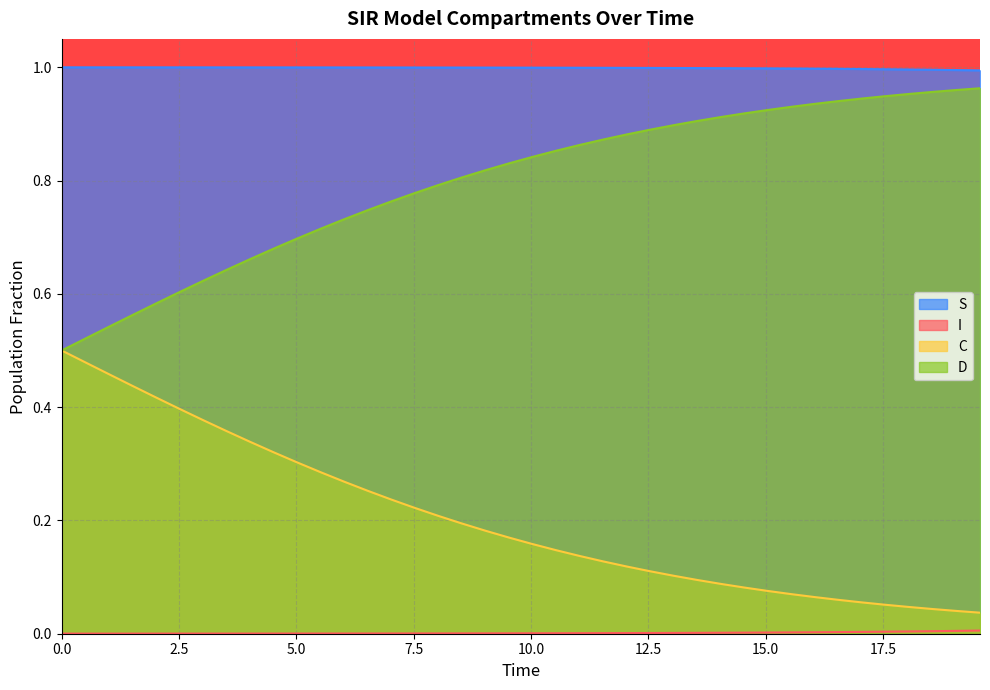

Is it true that D equals 0.4 at 5.016722408026756?

False